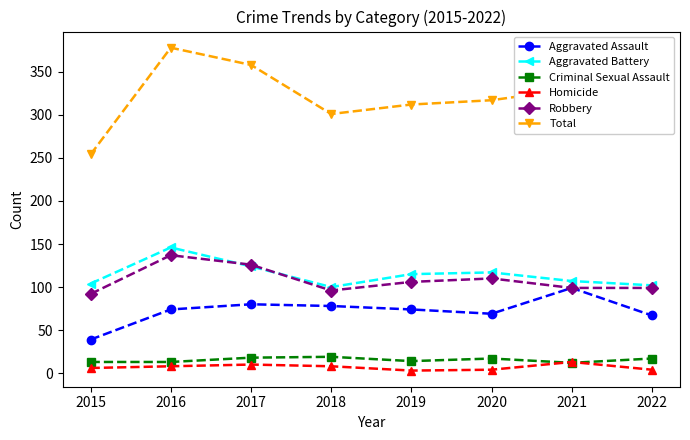

What is the highest value of the Homicide series?

13